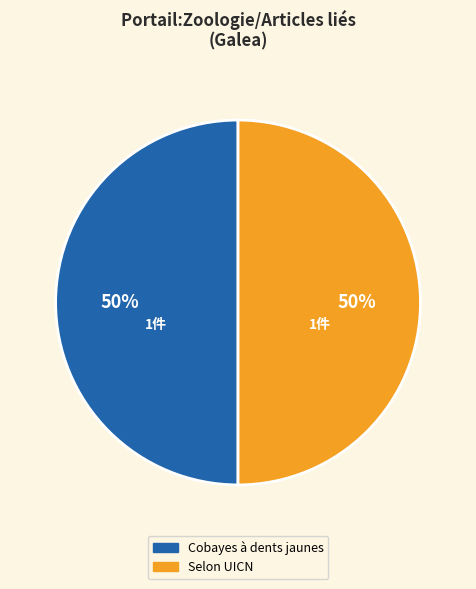

Do Selon UICN and Cobayes à dents jaunes together represent more than half of the pie?

Yes